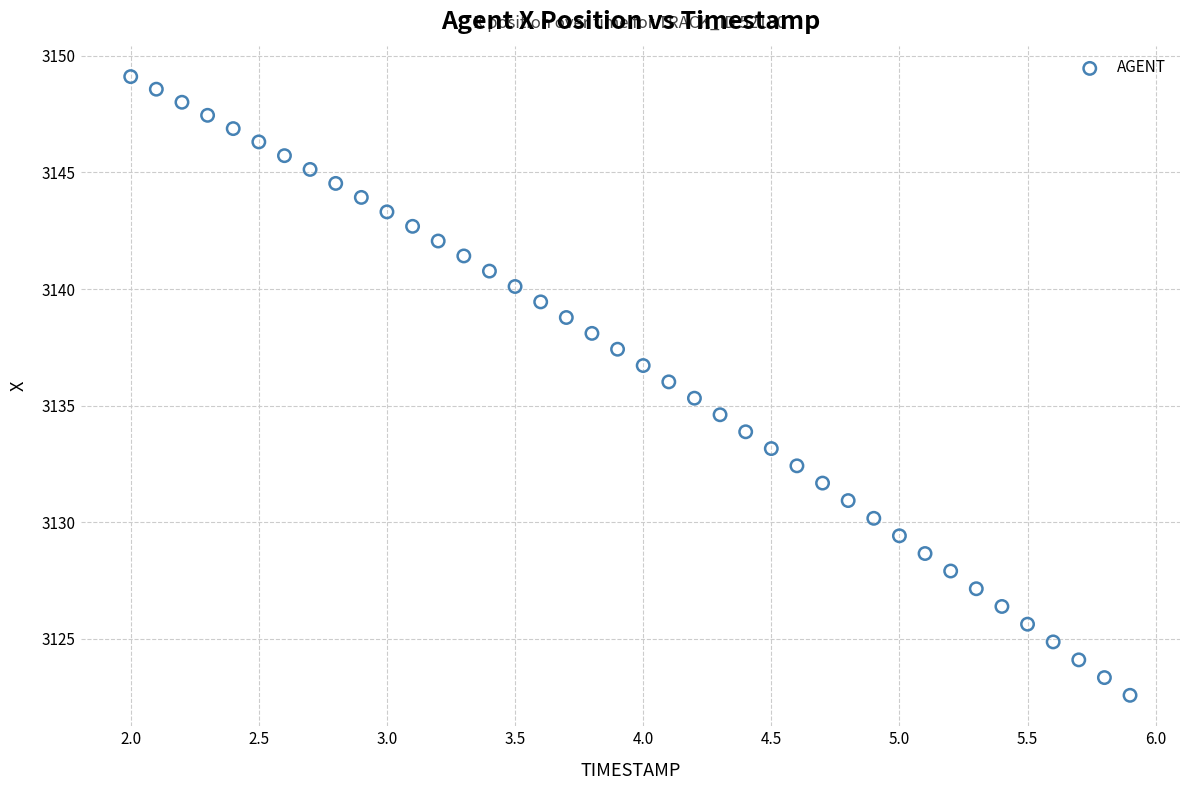

What is the range of X values (max minus min)?

3.9